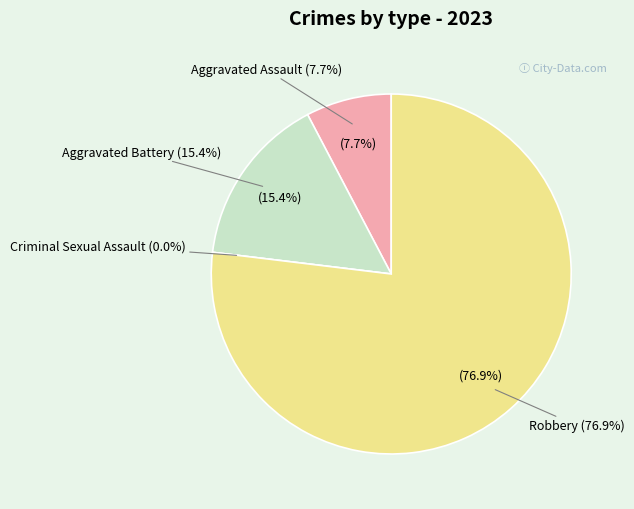

True or false: Aggravated Assault accounts for 1% of the total.

False